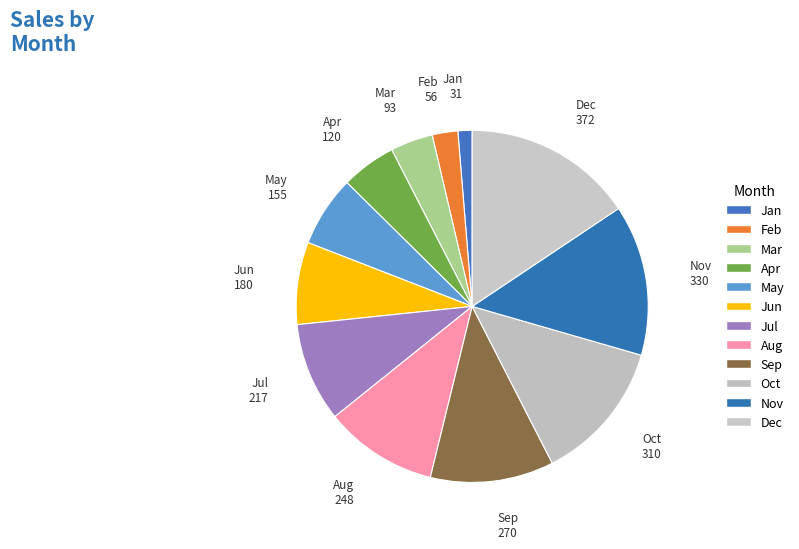

The Aug slice represents 10% of the pie. True or false?

True